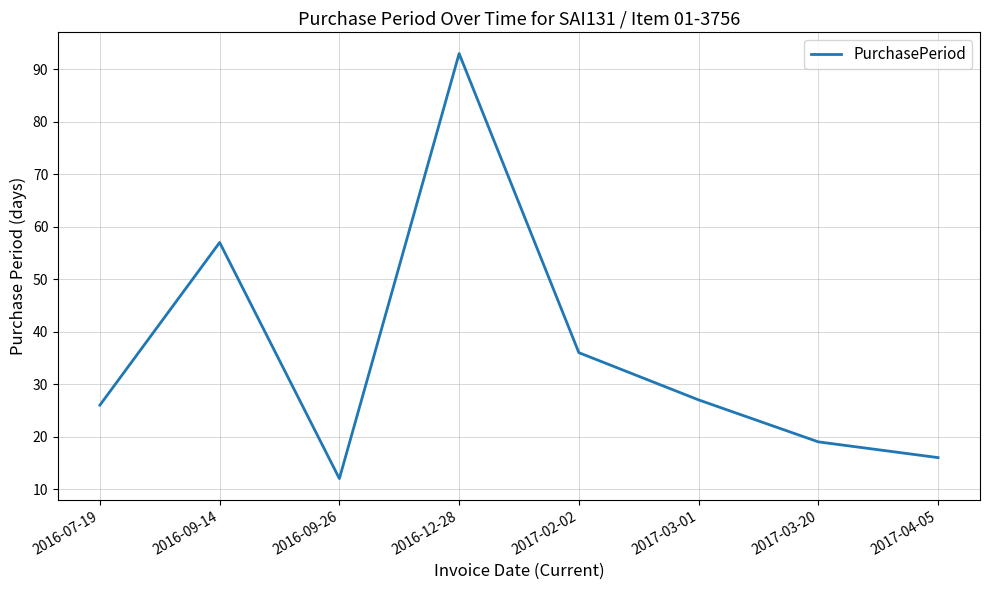

What is the sum of the values at 2017-04-05 and 2016-09-26?

28